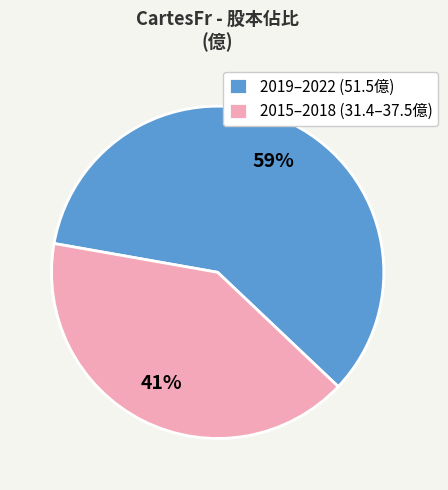

Combined, do 2015–2018 (31.4–37.5億) and 2019–2022 (51.5億) account for over 50%?

Yes